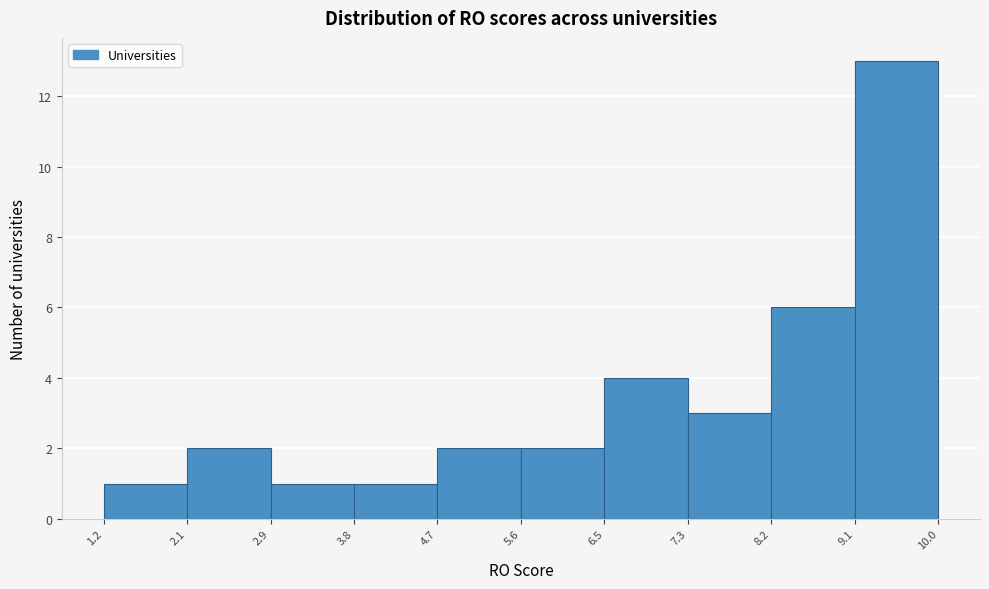

Reading left to right, transcribe this chart: for each bar, give the range it covers on the x-axis and its height. The values are not printed on the chart, so give them approximately, as read against the axis.

1.2 to 2.1: 1
2.1 to 2.9: 2
2.9 to 3.8: 1
3.8 to 4.7: 1
4.7 to 5.6: 2
5.6 to 6.5: 2
6.5 to 7.3: 4
7.3 to 8.2: 3
8.2 to 9.1: 6
9.1 to 10.0: 13